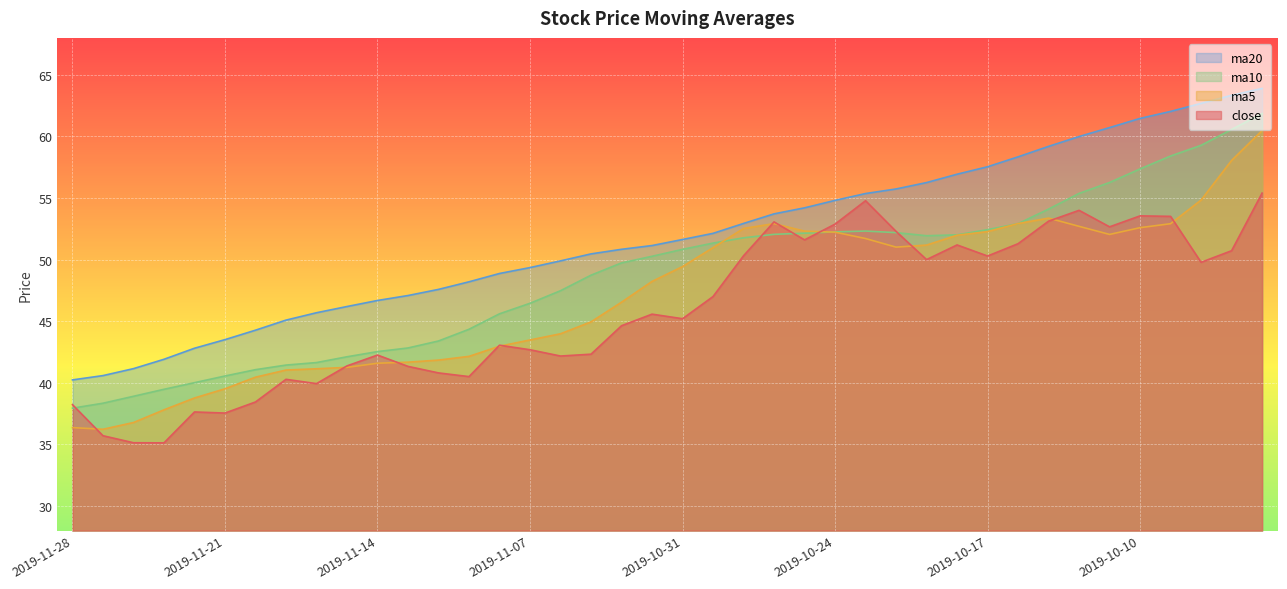

The value of ma20 at 2019-10-17 is 89.7. True or false?

False